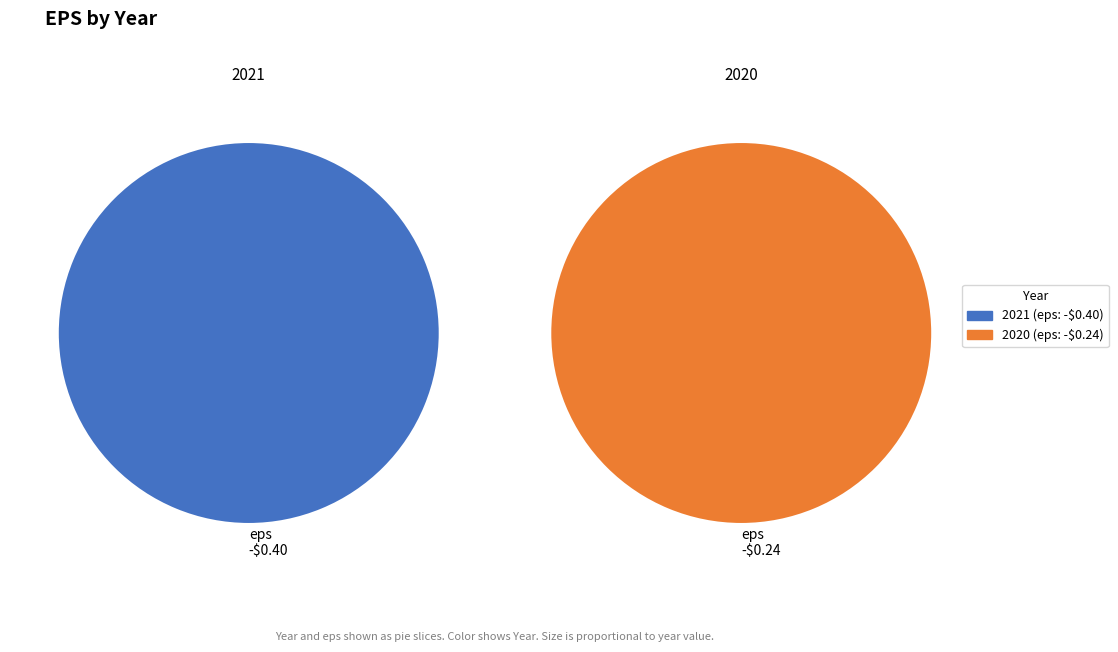

What is the total percentage of 2020 (-$0.24) and 2021 (-$0.40)?

100.0%